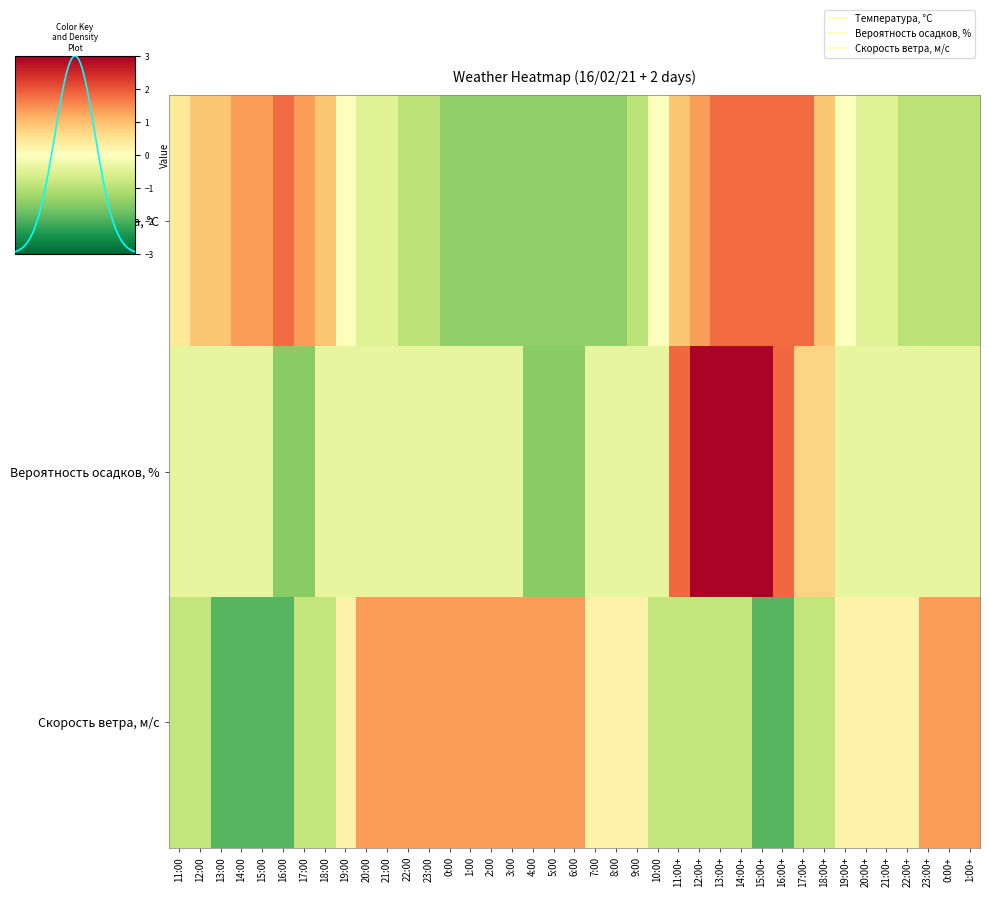

Where is Температура, °C nearest to the value 0?

19:00